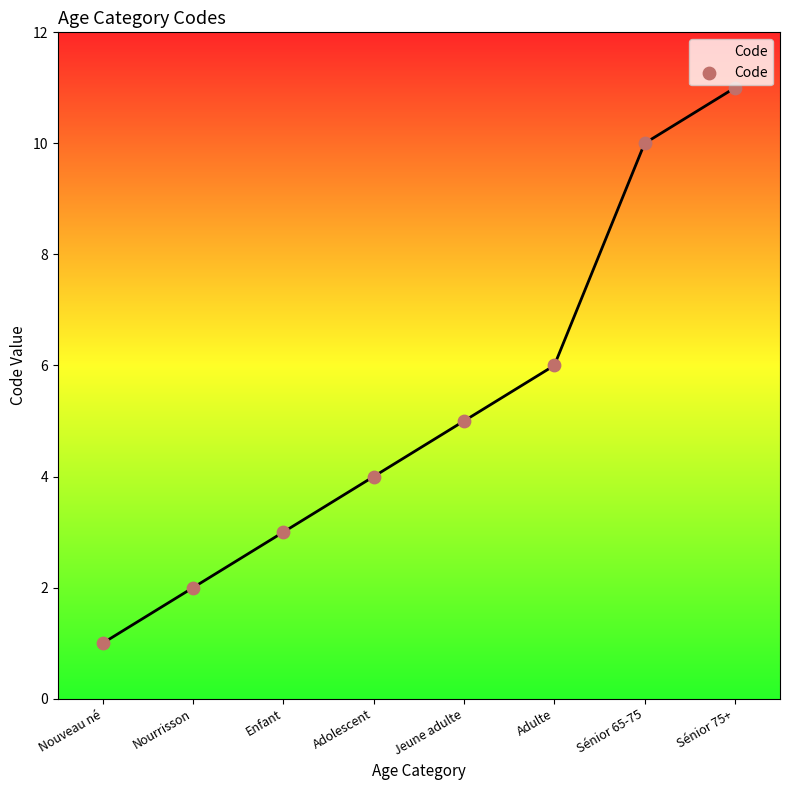

What is the ratio of the value at Sénior 65-75 to the value at Nouveau né?

10.0